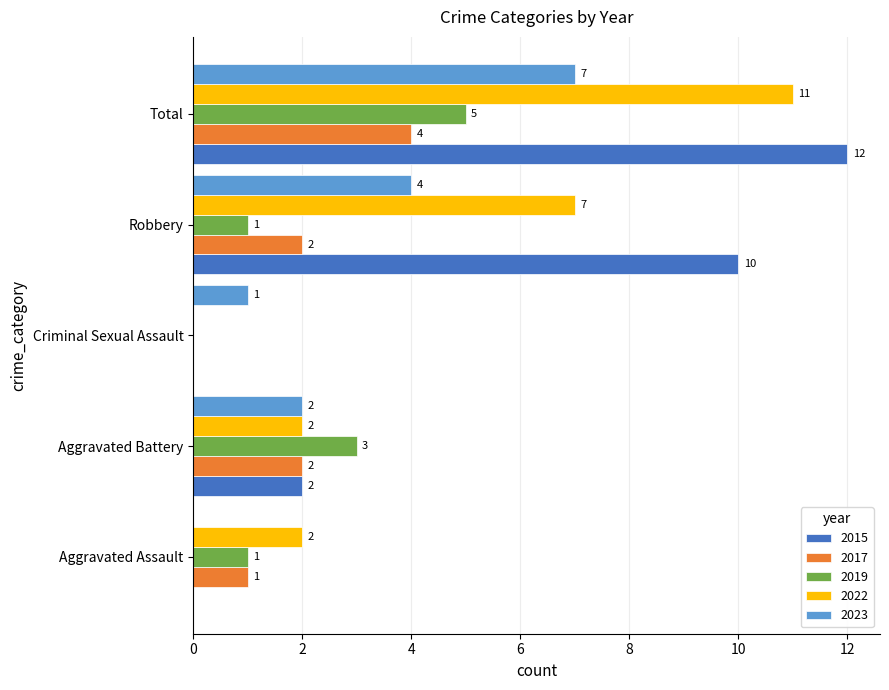

How many values in 2023 are above zero?

4